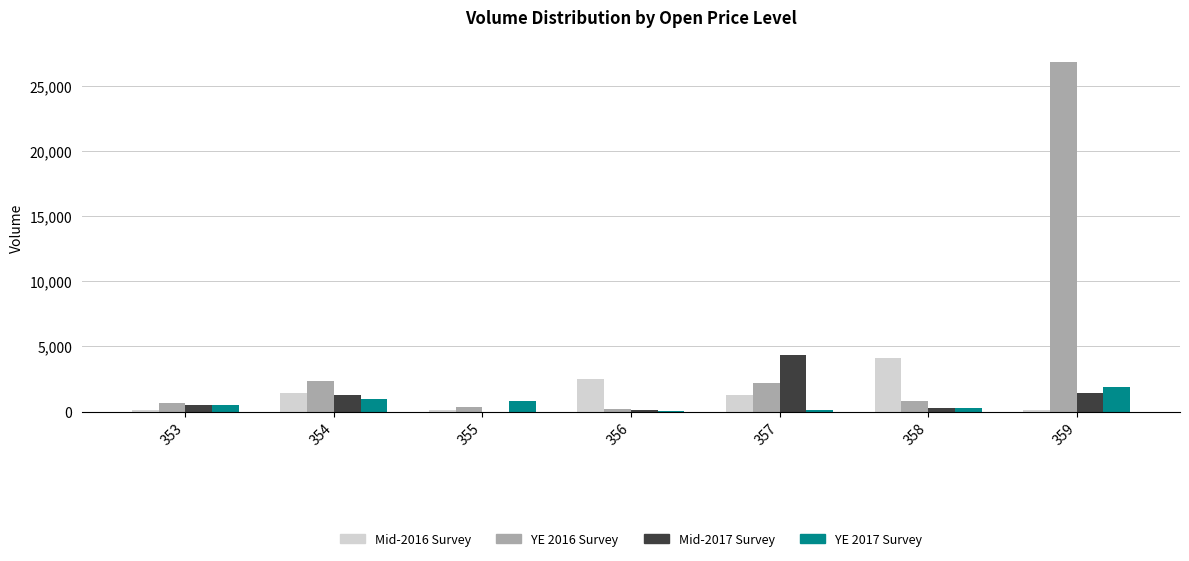

What is the maximum value shown in the chart?

26844.6